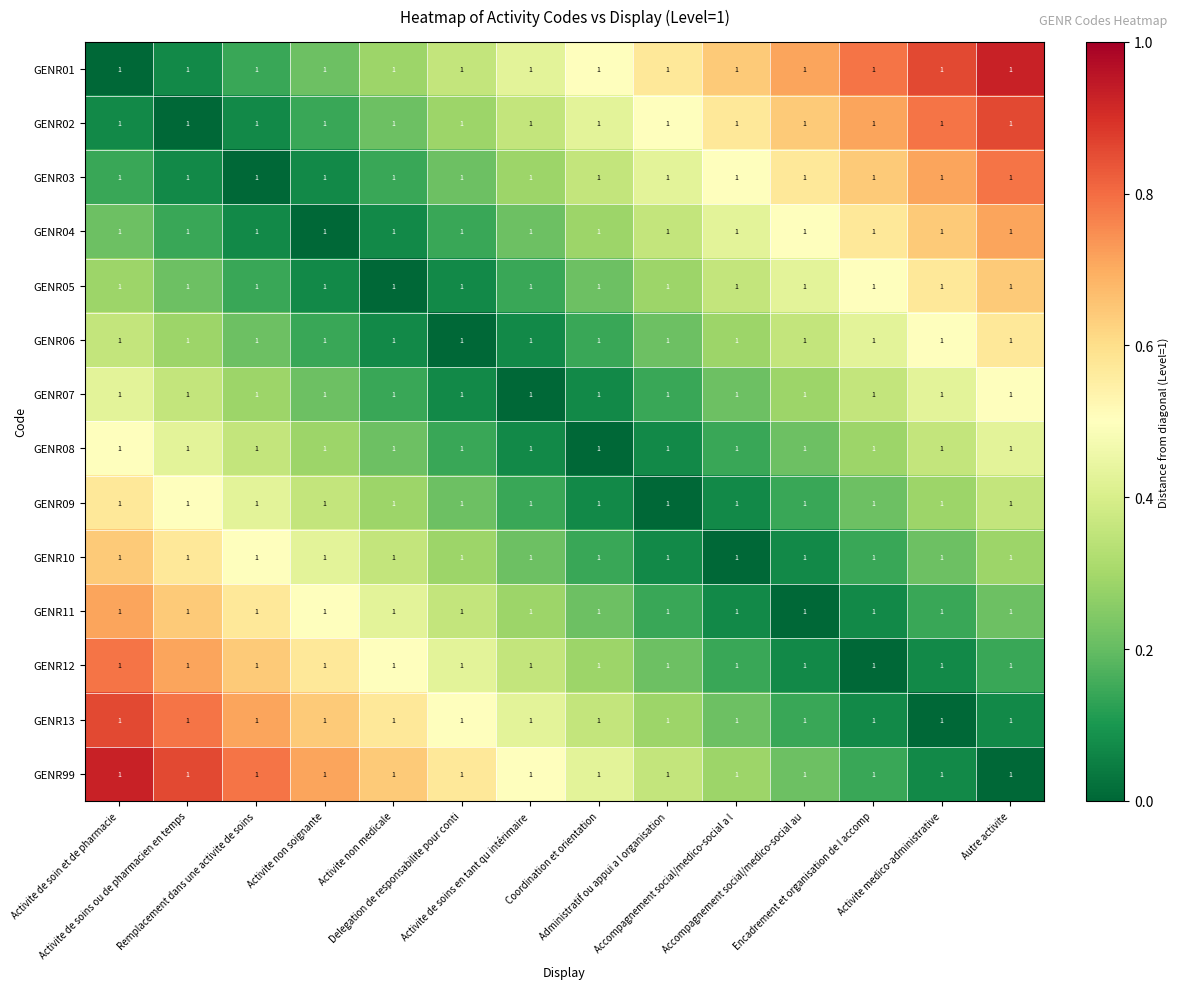

How many values in GENR11 are above zero?

13